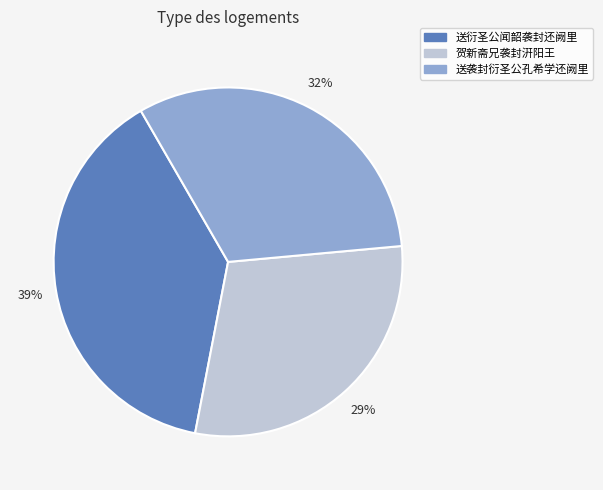

The 送衍圣公闻韶袭封还阙里 slice represents 34% of the pie. True or false?

False